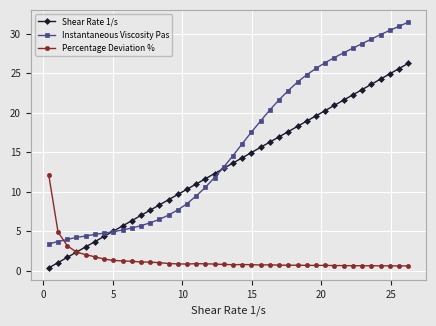

What is the minimum value for Instantaneous Viscosity Pas?

3.4